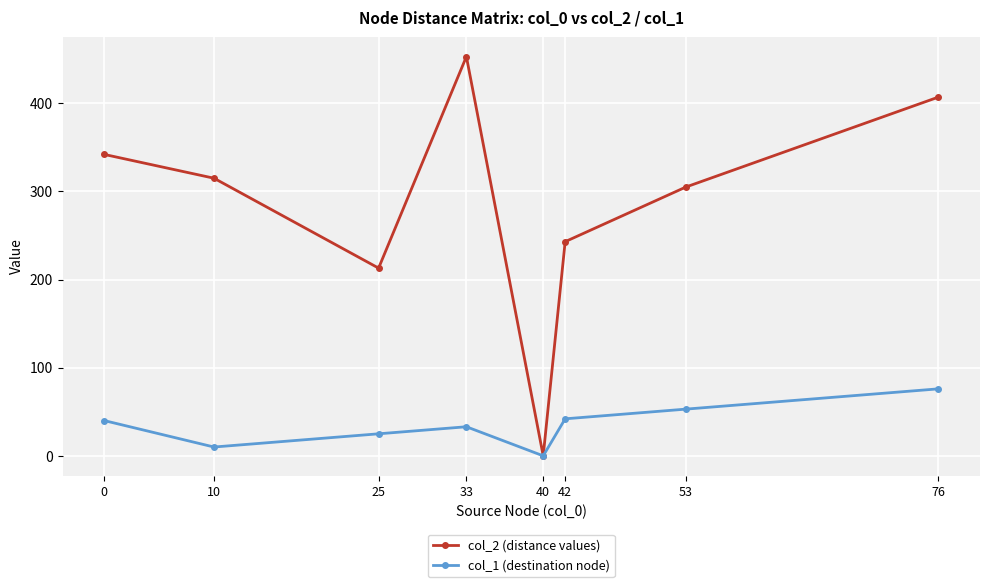

The col_2 (distance values) series shows 342 at 0. True or false?

True